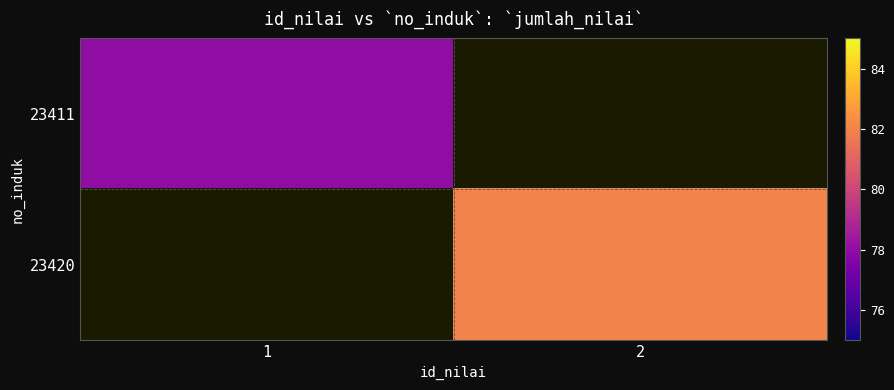

How many positive values does the 23411 series have?

1